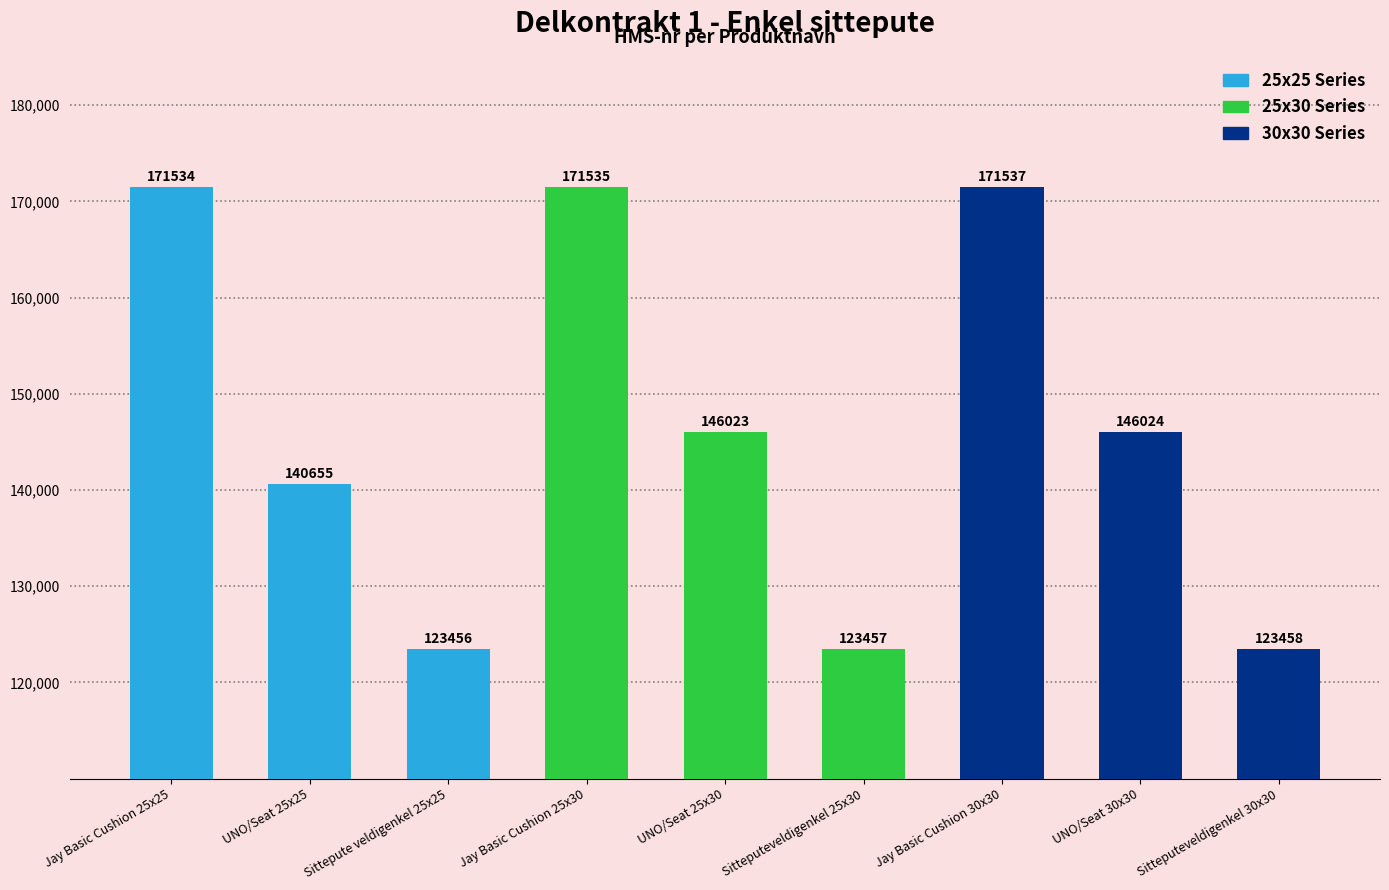

Is it true that the value at Jay Basic Cushion 30x30 is 171537?

True